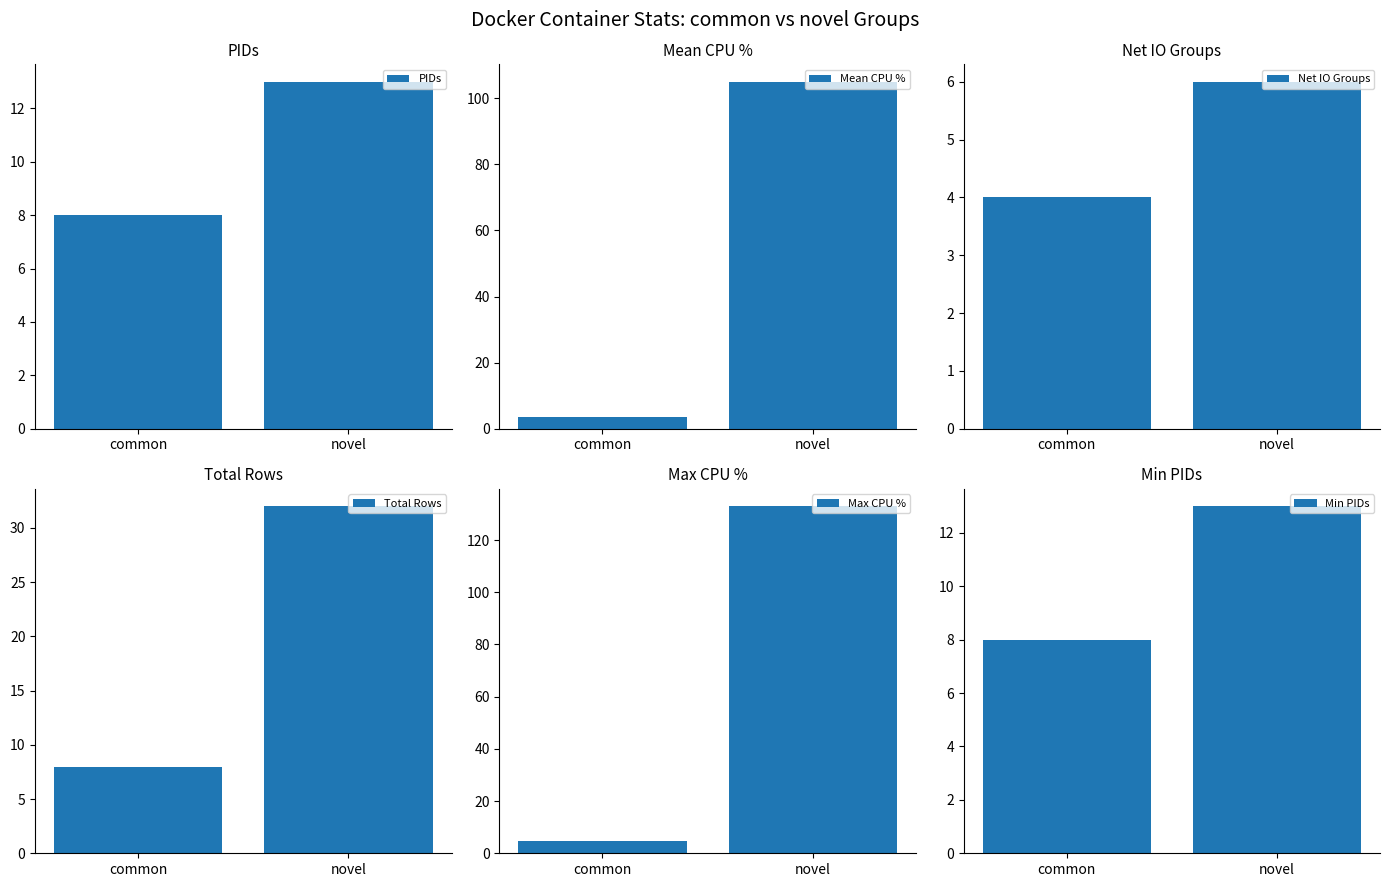

What position from the left is novel?

2